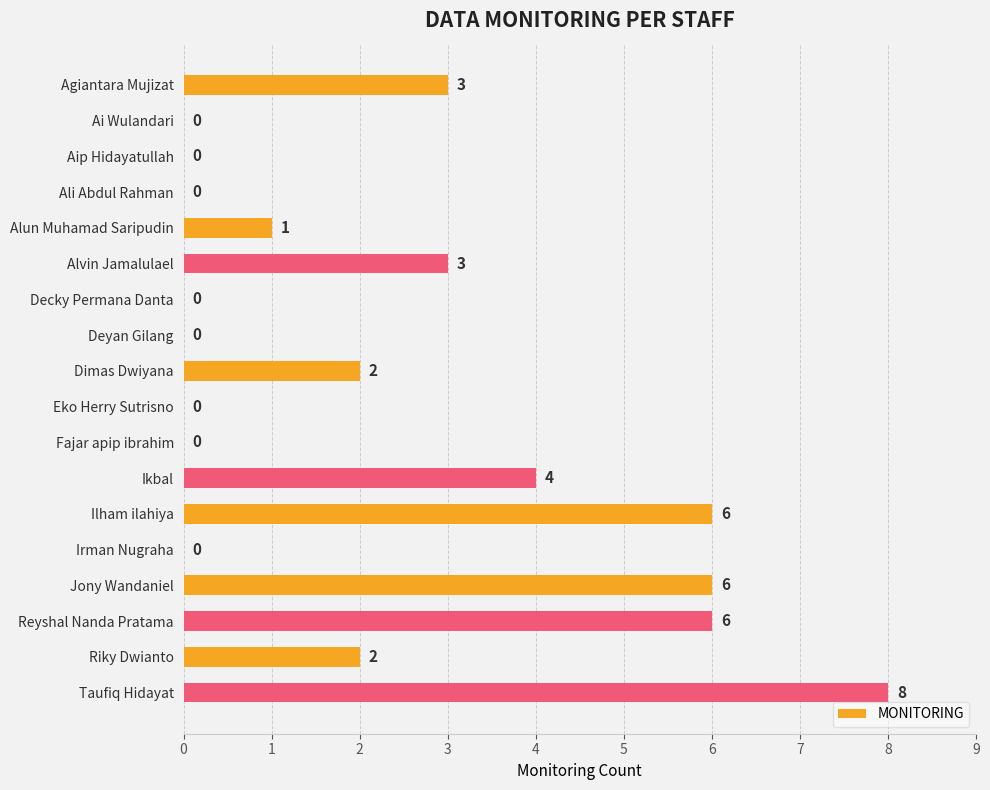

Where is the data nearest to the value 4?

Ikbal